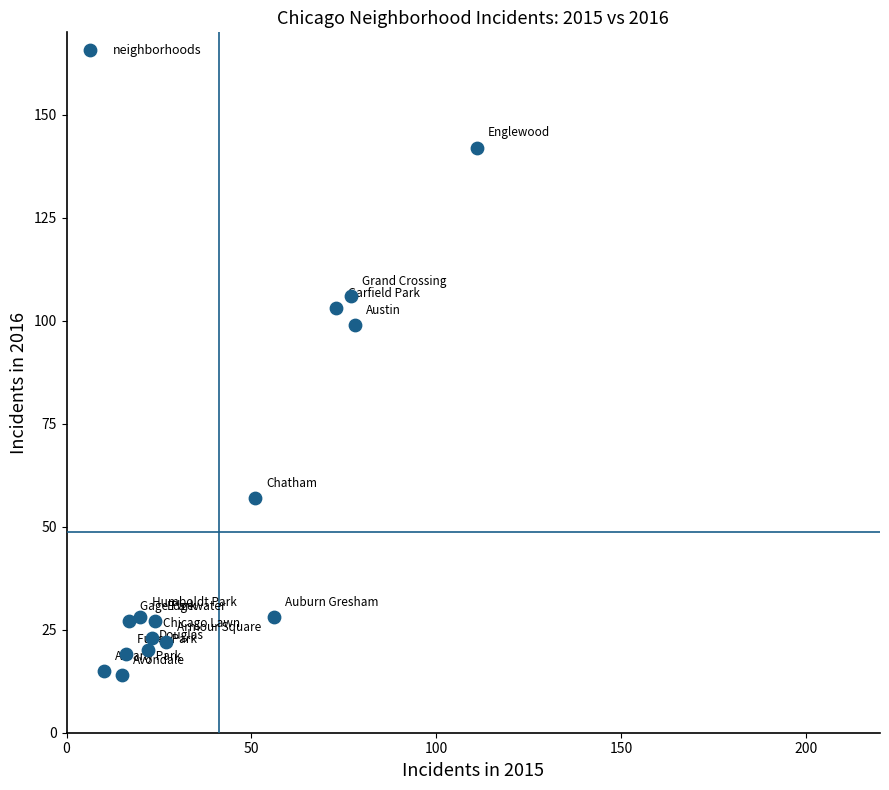

What is the range of Y values (max minus min)?

128